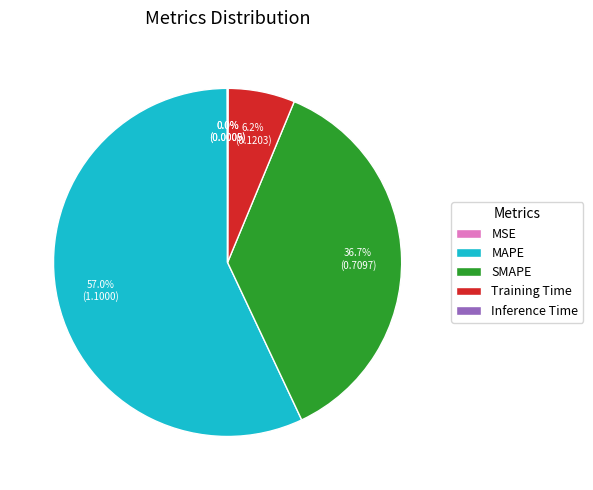

Which slice represents more than half of the pie?

MAPE